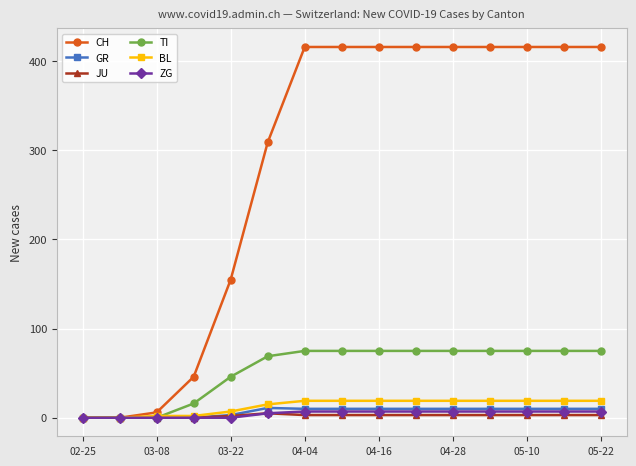

Which series has the widest spread of values?

CH